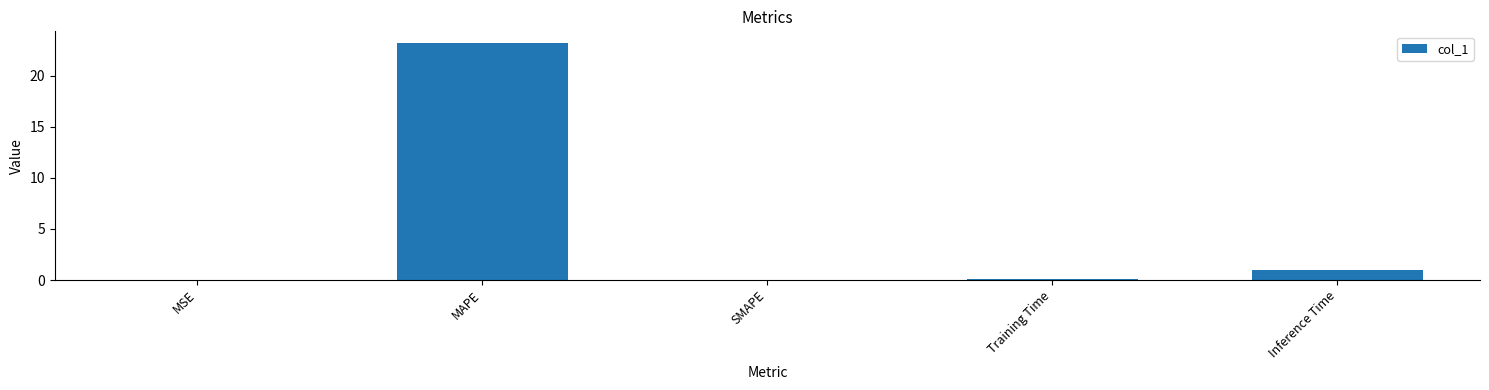

Which label corresponds to the largest value in the chart?

MAPE